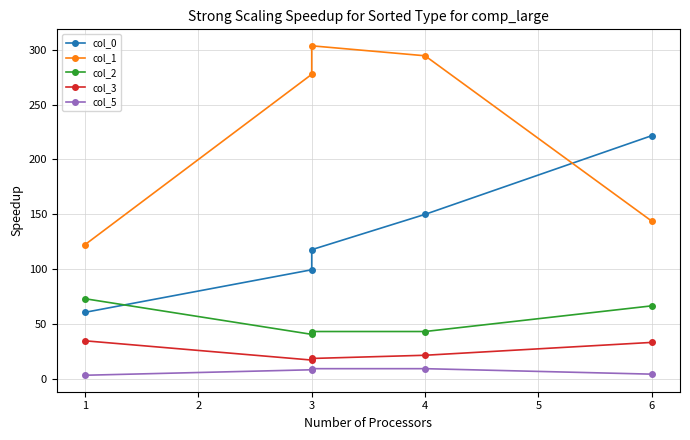

True or false: col_2 and col_1 intersect in this chart.

False